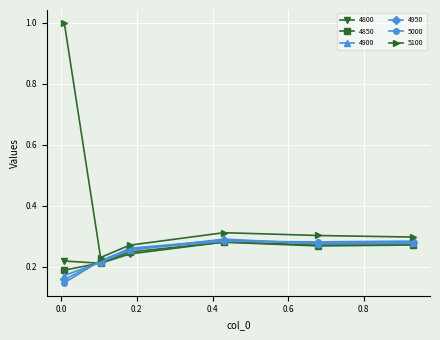

What is the difference between the maximum and second lowest values in the 5100 series?

0.7